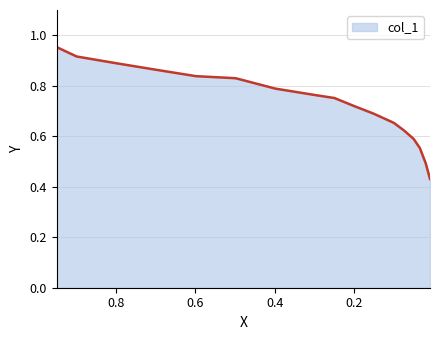

List the labels in order of value, smallest first.

0.0084, 0.0194, 0.034, 0.0498, 0.0747, 0.1, 0.1505, 0.2001, 0.2492, 0.2987, 0.3983, 0.4983, 0.5982, 0.6982, 0.8004, 0.8991, 0.9496